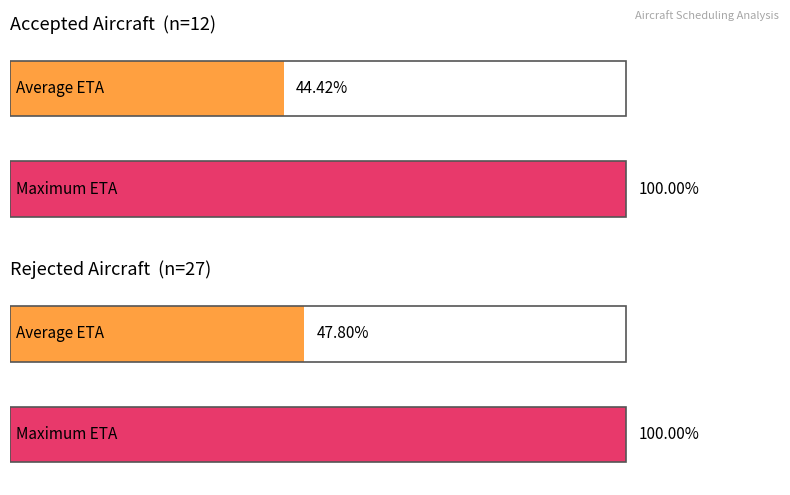

Does the chart contain any negative values?

No